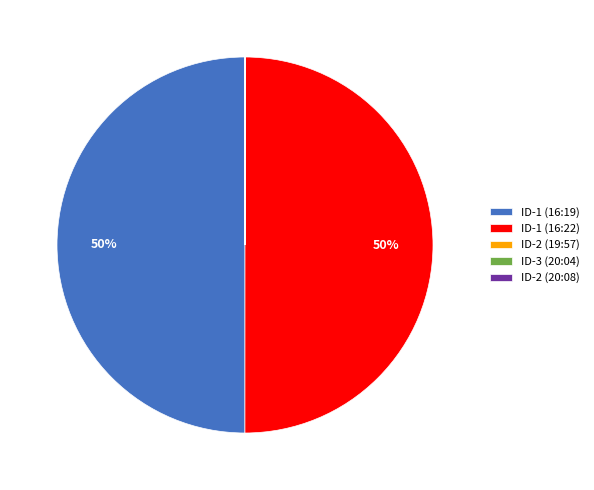

To the nearest percent, what is the difference between the largest and smallest slice percentages?

50%